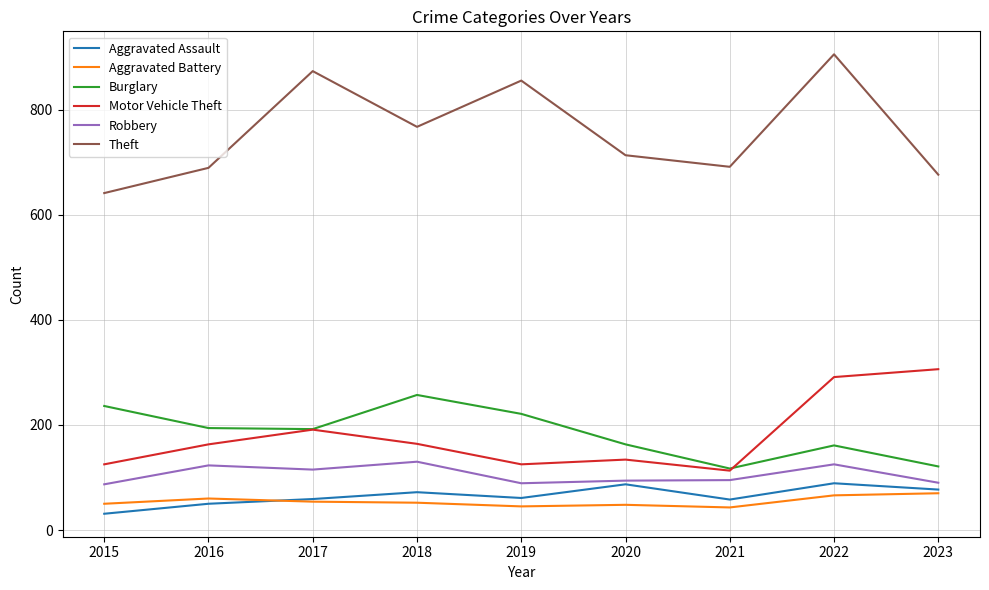

What is the difference between the highest and lowest values at 2017?

819